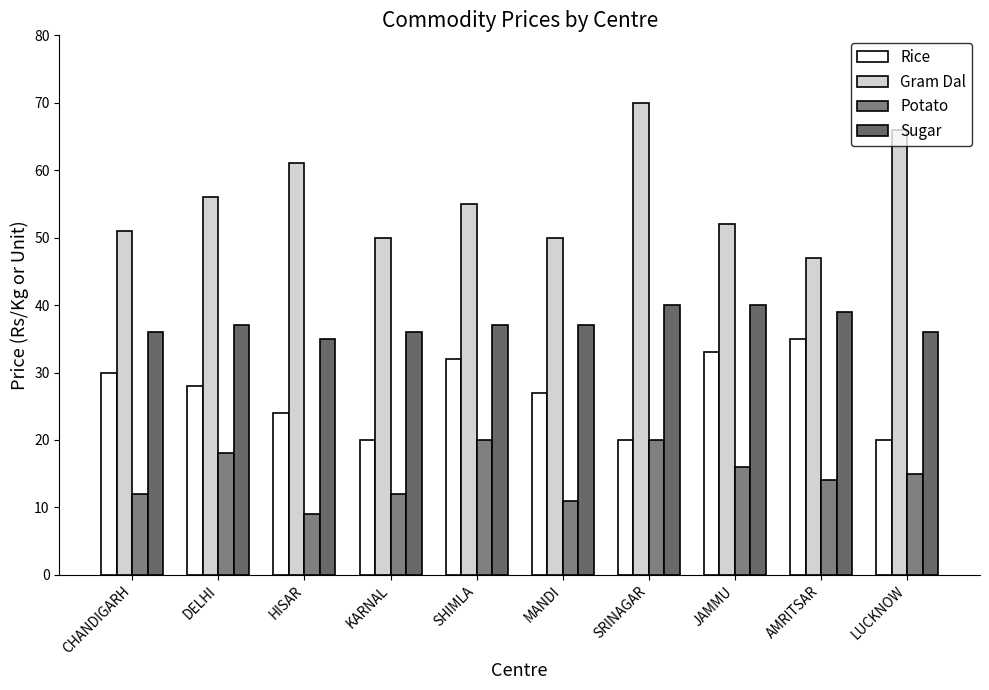

Between SHIMLA and AMRITSAR, which series saw the biggest shift?

Gram Dal